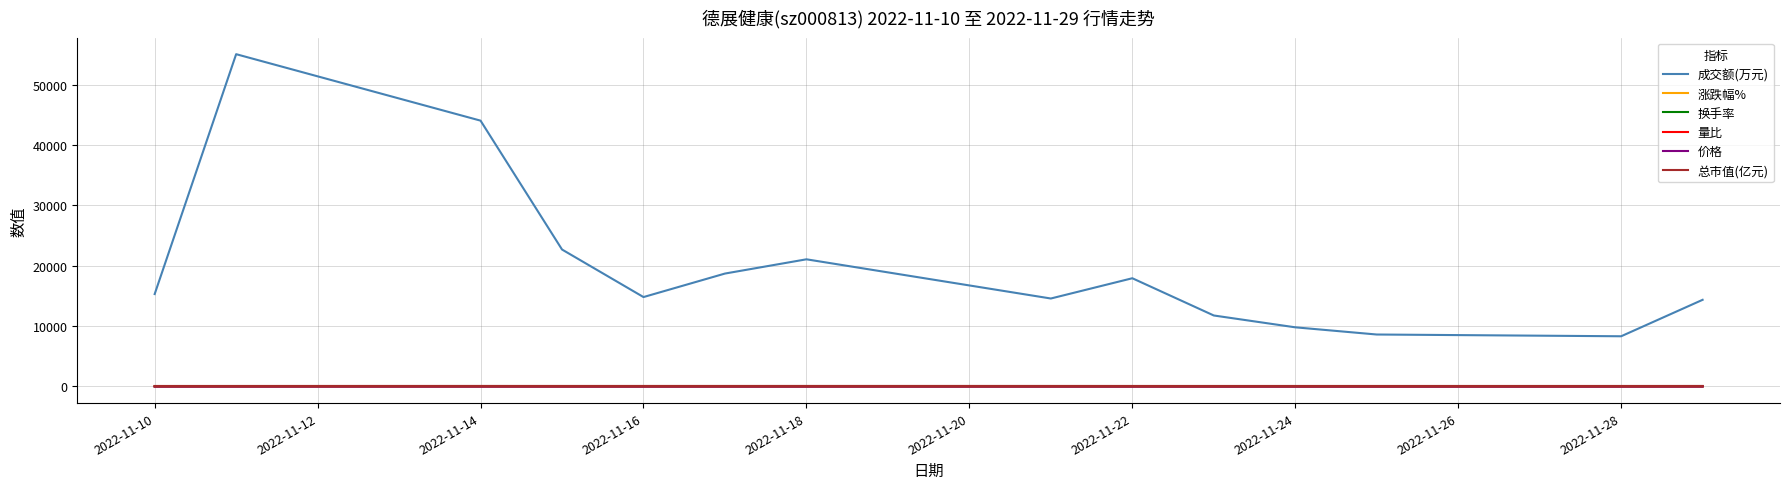

Which series has the largest range (max minus min)?

成交额(万元)